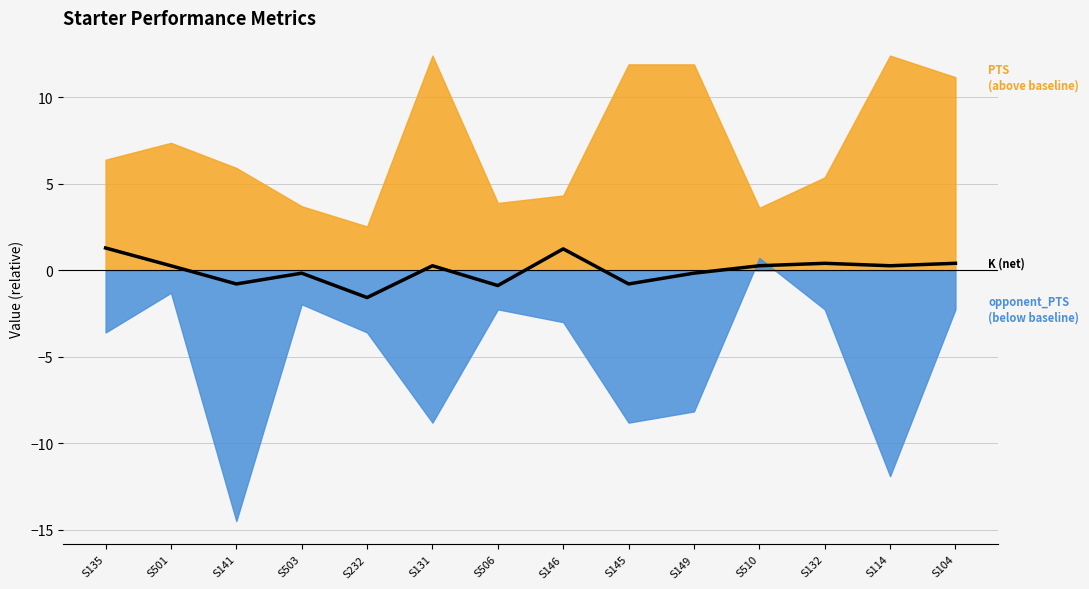

List the labels in order of value, smallest first.

S232, S506, S141, S145, S503, S149, S501, S131, S510, S114, S132, S104, S146, S135